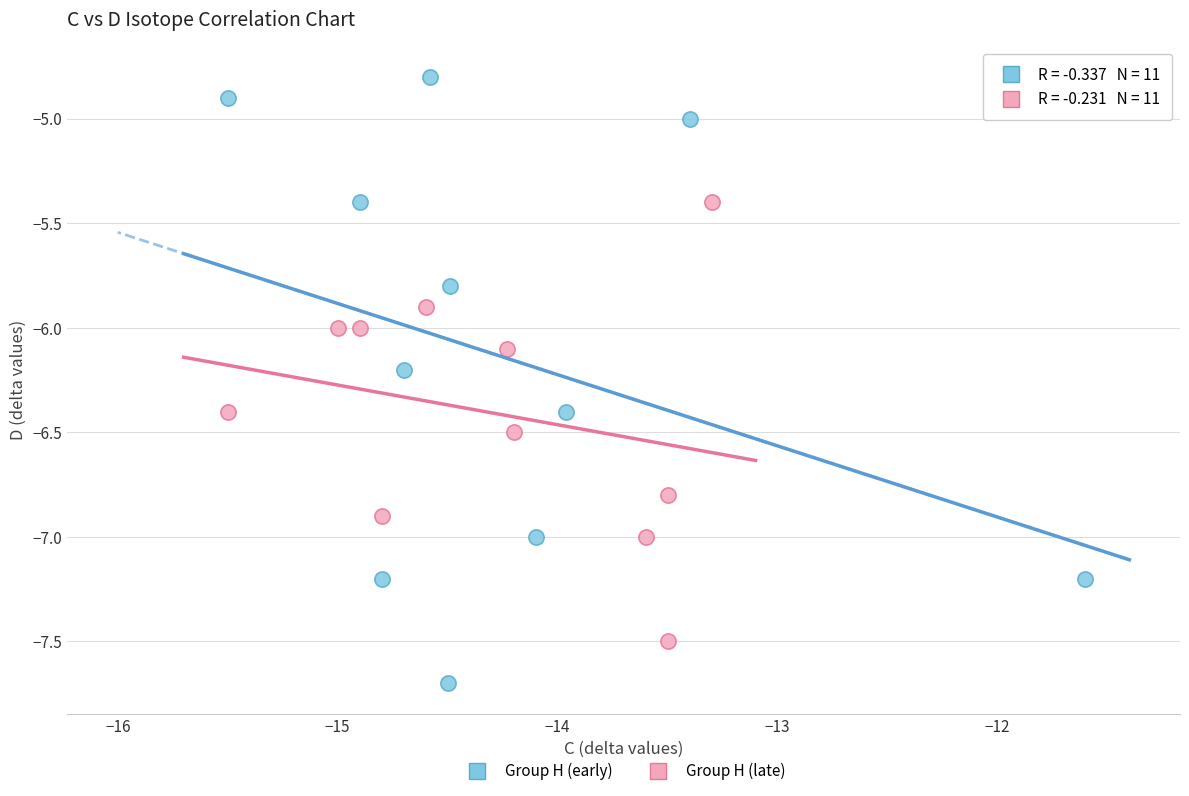

Which series contains the lowest Y value?

Group H (early)